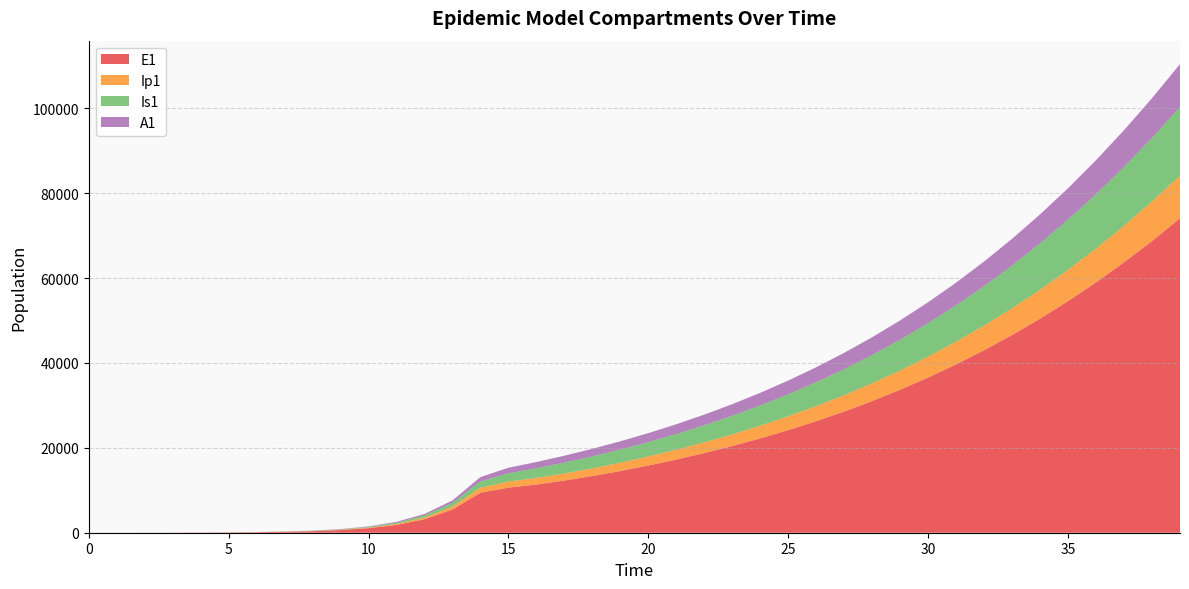

Reading right to left, list all the values displayed in this chart.

E1: 39=74066.2	38=68716.1	37=63687.3	36=58970.5	35=54555.1	34=50429.2	33=46580.2	32=42995.1	31=39660.3	30=36562.5	29=33688.2	28=31024.2	27=28557.6	26=26275.8	25=24166.8	24=22219.1	23=20421.6	22=18763.9	21=17236.4	20=15830.4	19=14538.8	18=13357.6	17=12290.1	16=11356.5	15=10617.6	14=9424.7	13=5471.0	12=3174.6	11=1841.6	10=1068.2	9=619.5	8=359.3	7=208.4	6=120.8	5=70.1	4=40.6	3=23.4	2=13.2	1=6.4	0=0.0
Ip1: 39=10008.3	38=9278.6	37=8593.8	36=7952.4	35=7352.8	34=6793.1	33=6271.5	32=5786.2	31=5335.2	30=4916.6	29=4528.5	28=4169.0	27=3836.4	26=3528.9	25=3244.8	24=2982.6	23=2740.8	22=2517.9	21=2312.7	20=2124.3	19=1951.9	18=1795.6	17=1656.6	16=1536.6	15=1431.5	14=1150.7	13=667.8	12=387.4	11=224.7	10=130.3	9=75.6	8=43.8	7=25.4	6=14.7	5=8.5	4=4.9	3=2.7	2=1.4	1=0.5	0=0.0
Is1: 39=16170.6	38=14970.1	37=13846.7	36=12797.4	35=11818.9	34=10907.8	33=10060.5	32=9273.7	31=8543.8	30=7867.4	29=7241.3	28=6662.2	27=6127.0	26=5632.8	25=5176.7	24=4756.1	23=4368.4	22=4011.0	21=3681.5	20=3376.9	19=3093.6	18=2825.5	17=2561.4	16=2279.5	15=1939.9	14=1500.7	13=870.7	12=505.2	11=293.1	10=170.1	9=98.8	8=57.5	7=33.6	6=19.8	5=11.9	4=7.5	3=5.1	2=4.1	1=4.1	0=5.0
A1: 39=10147.1	38=9399.7	37=8699.5	36=8044.7	35=7433.4	34=6863.5	33=6333.2	32=5840.2	31=5382.5	30=4958.1	29=4564.9	28=4201.0	27=3864.6	26=3553.7	25=3266.8	24=3002.0	23=2757.8	22=2532.8	21=2325.5	20=2134.4	19=1957.9	18=1794.0	17=1639.3	16=1486.9	15=1320.9	14=1041.3	13=604.2	12=350.5	11=203.2	10=117.8	9=68.3	8=39.5	7=22.8	6=13.1	5=7.4	4=4.1	3=2.1	2=1.0	1=0.3	0=0.0